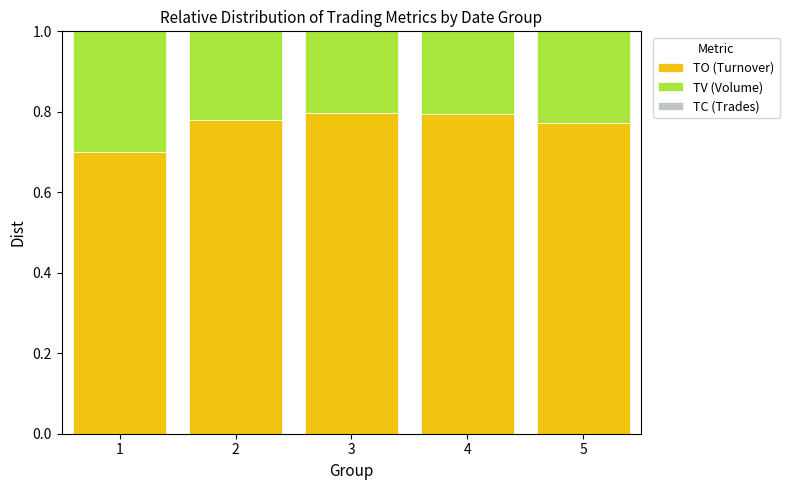

The value of TO (Turnover) at 5 is 0.8. True or false?

True